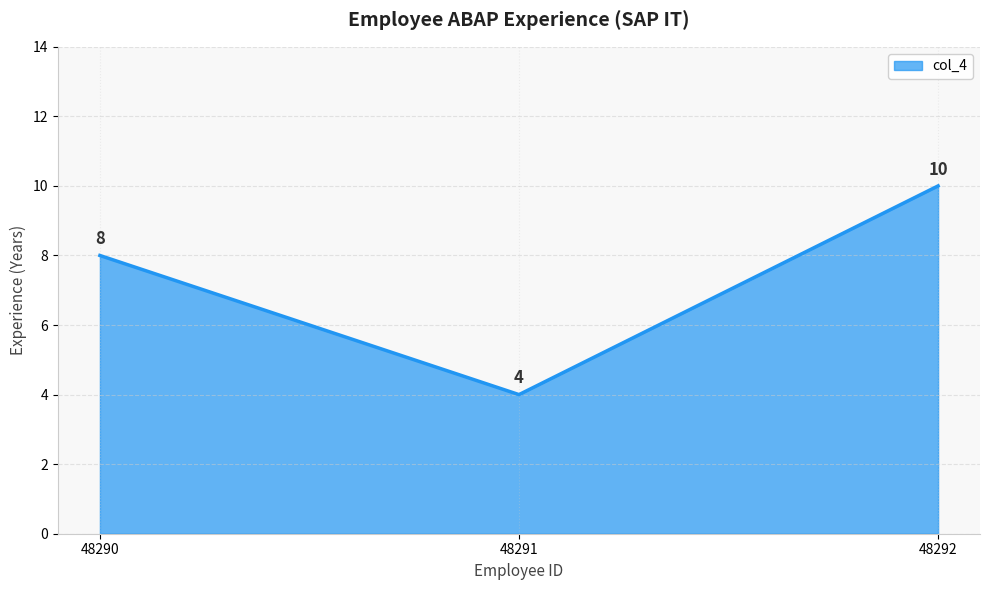

Between 48291 and 48290, which is larger?

48290